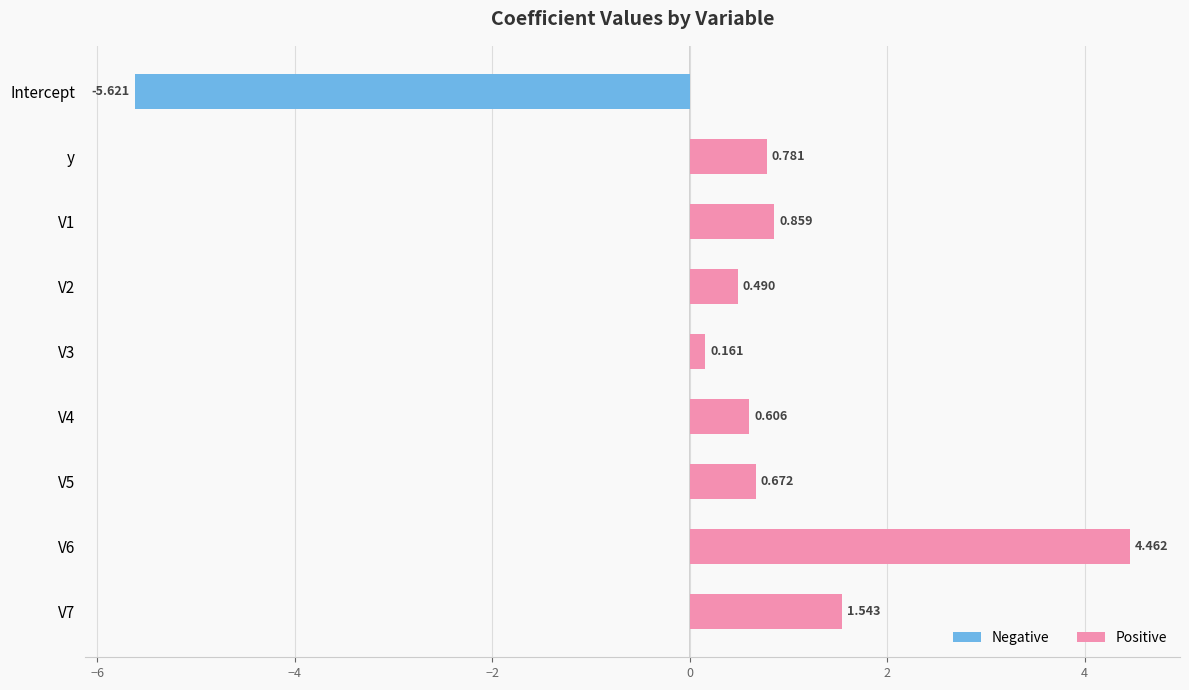

Between y and V2, which is larger?

y